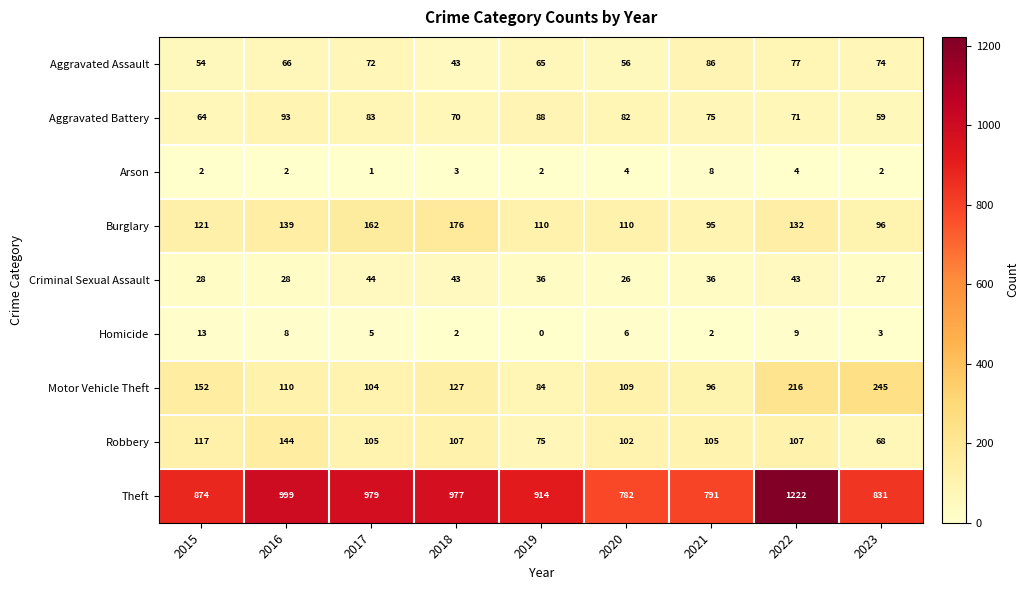

How many series are shown in this chart?

9